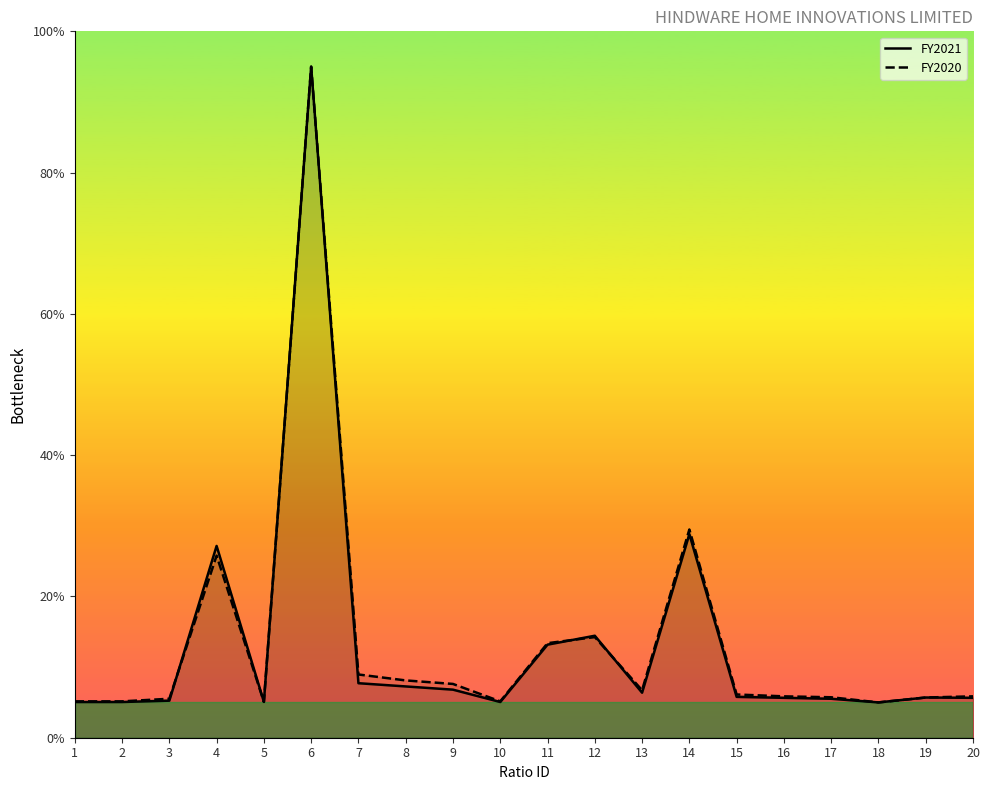

How many times do FY2020 and FY2021 cross each other?

5